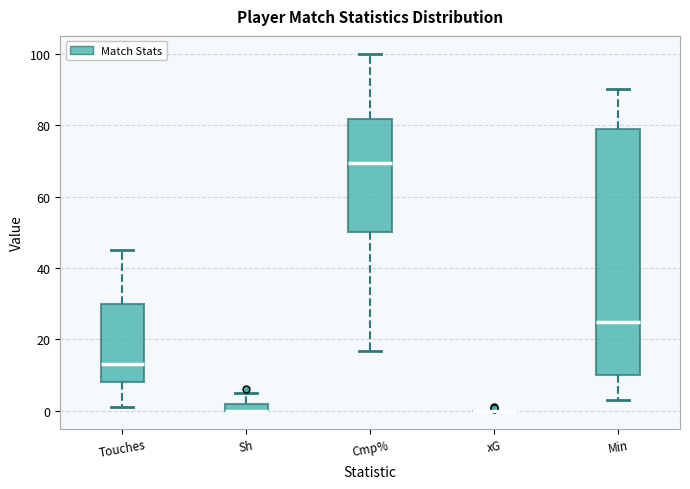

Comparing the boxes themselves (not the whiskers), which one is the tallest?

Min